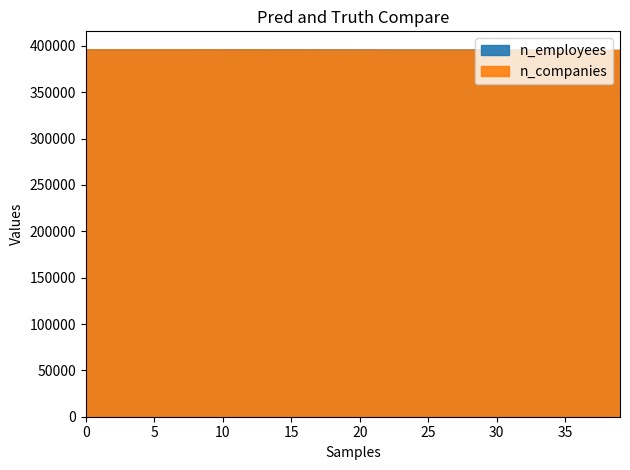

Reading left to right, list all the values displayed in this chart.

n_employees: 395939.0	395939.0	395938.0	395938.0	395936.0	395936.0	395936.0	395934.0	395926.0	395914.0	395900.0	395875.0	395875.0	395872.0	395850.0	395828.0	395783.0	395767.0	395733.0	395733.0	395730.0	395695.0	395649.0	395613.0	395598.0	395596.0	395593.0	395593.0	395591.0	395574.0	395509.0	395447.0	395446.0	395429.0	395379.0	395330.0	395299.0	395270.0	395231.0	395231.0
n_companies: 395939.0	395939.0	395939.0	395939.0	395936.4	395936.4	395936.4	395928.6	395918.3	395900.1	395876.8	395850.8	395850.8	395843.0	395799.0	395780.8	395736.7	395713.4	395682.3	395682.3	395679.7	395651.1	395633.0	395599.3	395588.9	395586.3	395583.7	395583.7	395581.1	395565.5	395503.3	395446.3	395446.3	395425.5	395360.7	395314.0	395280.3	395256.9	395231.0	395231.0